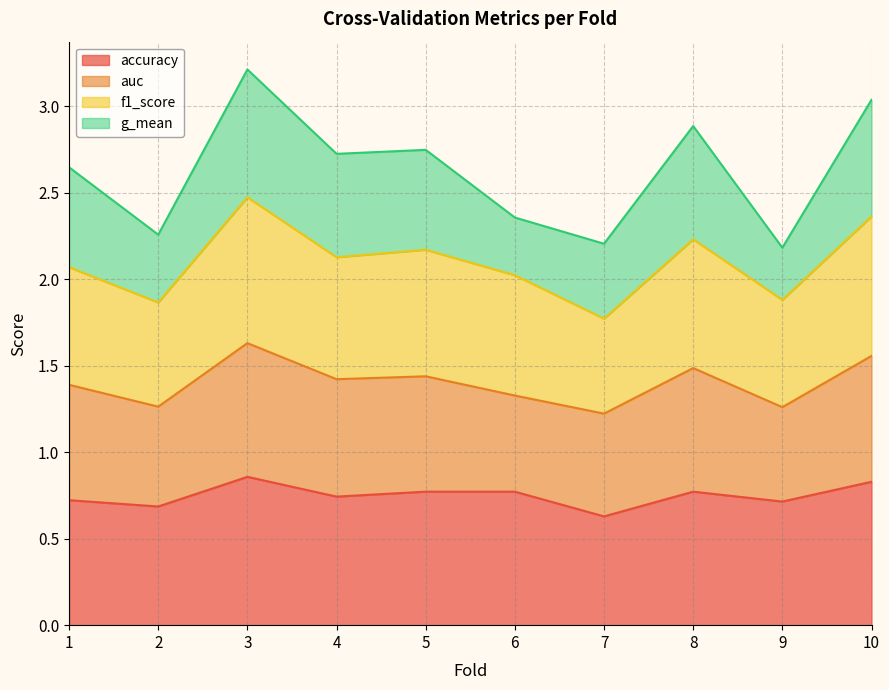

True or false: accuracy has a value of 0.5 at 10.

False